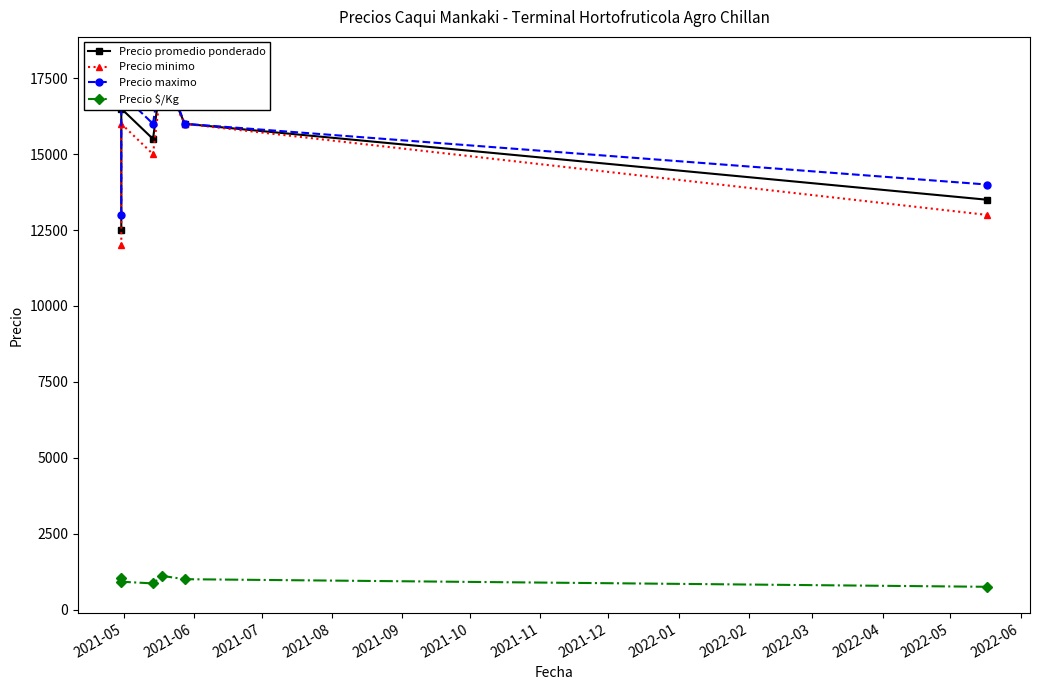

Reading right to left, what are all the values shown in this chart?

Precio promedio ponderado: 13500	16000	17750	15500	16500	12500
Precio minimo: 13000	16000	17500	15000	16000	12000
Precio maximo: 14000	16000	18000	16000	17000	13000
Precio $/Kg: 750	1000	1109	861	917	1042